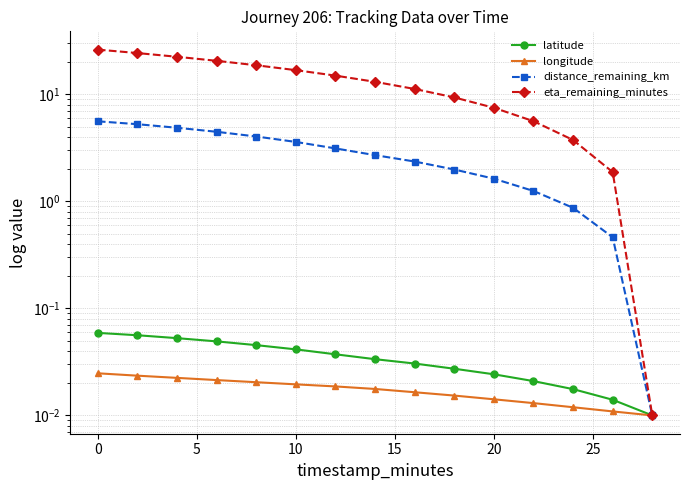

Reading left to right, transcribe all the data shown in this chart.

latitude: 0.1	0.1	0.1	0.0	0.0	0.0	0.0	0.0	0.0	0.0	0.0	0.0	0.0	0.0	0.0
longitude: 0.0	0.0	0.0	0.0	0.0	0.0	0.0	0.0	0.0	0.0	0.0	0.0	0.0	0.0	0.0
distance_remaining_km: 5.6	5.3	4.9	4.5	4.0	3.6	3.1	2.7	2.4	2.0	1.6	1.3	0.9	0.5	0.0
eta_remaining_minutes: 26.2	24.3	22.5	20.6	18.7	16.9	15.0	13.1	11.2	9.4	7.5	5.6	3.8	1.9	0.0